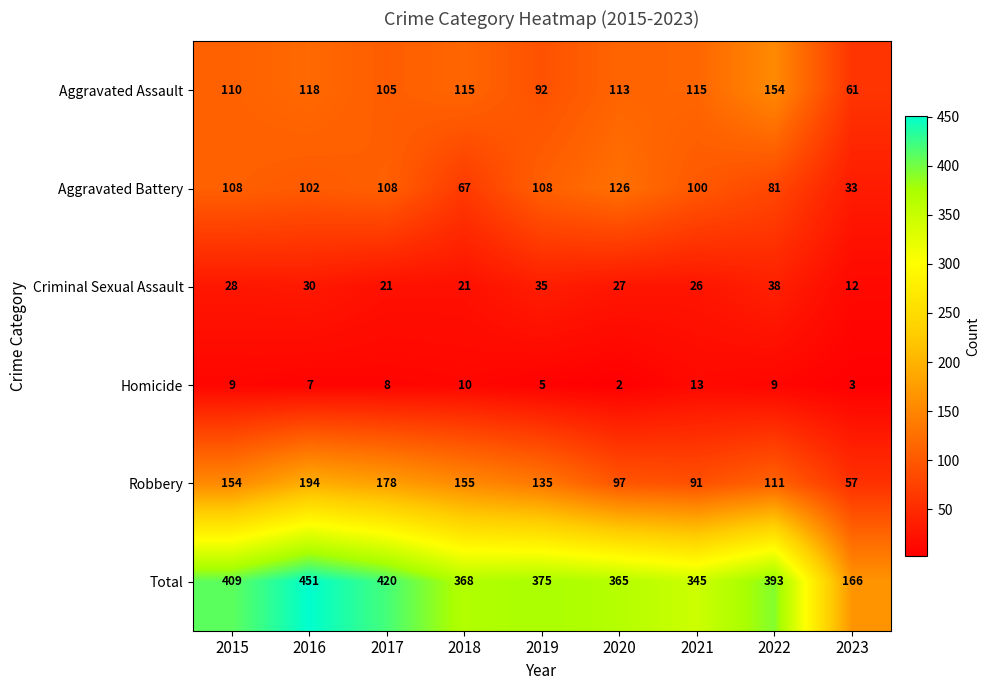

What is the maximum value shown in the chart?

451